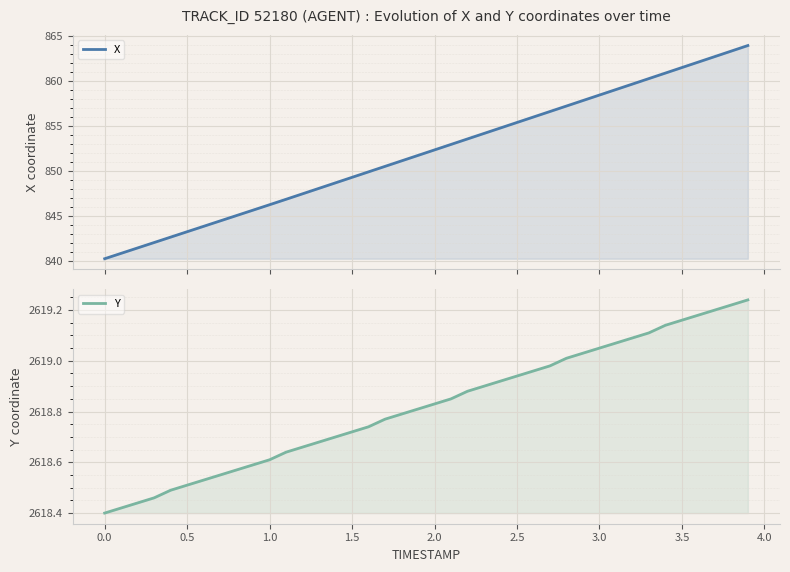

At how many categories does at least one series exceed 2408?

40